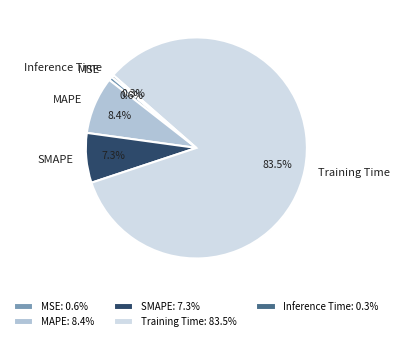

To the nearest percent, what percentage of the pie is MSE?

1%